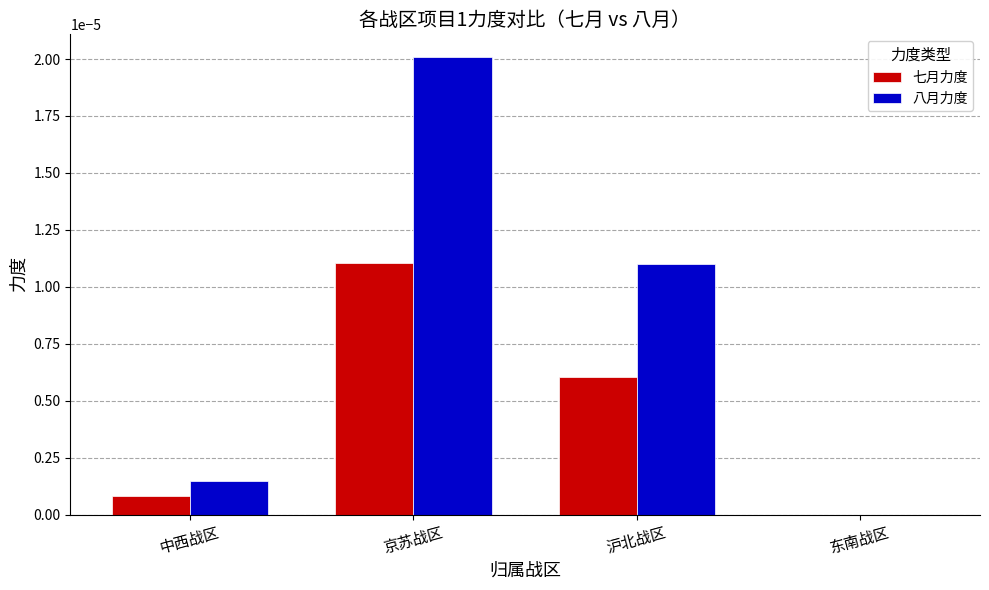

Which label corresponds to the largest value in the chart?

京苏战区